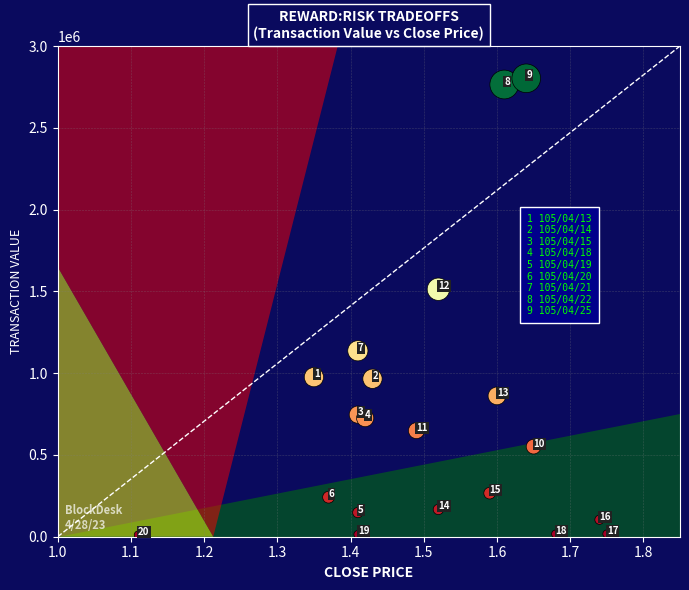

What is the range of Y values (max minus min)?

2791650